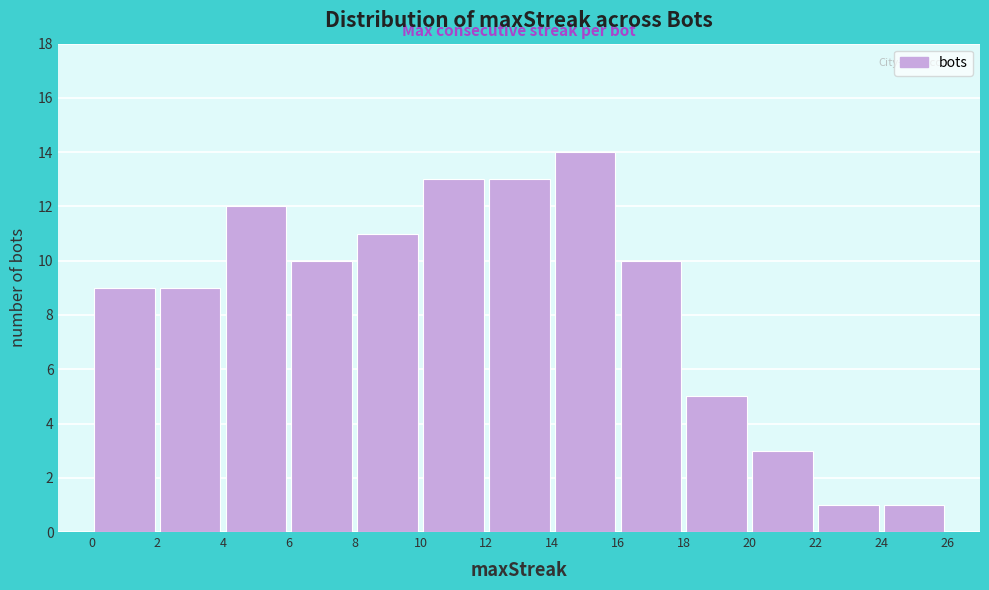

What is the height of the bar covering 8 to 10 on the x-axis? The values are not printed on the chart, so give them approximately, as read against the axis.

11